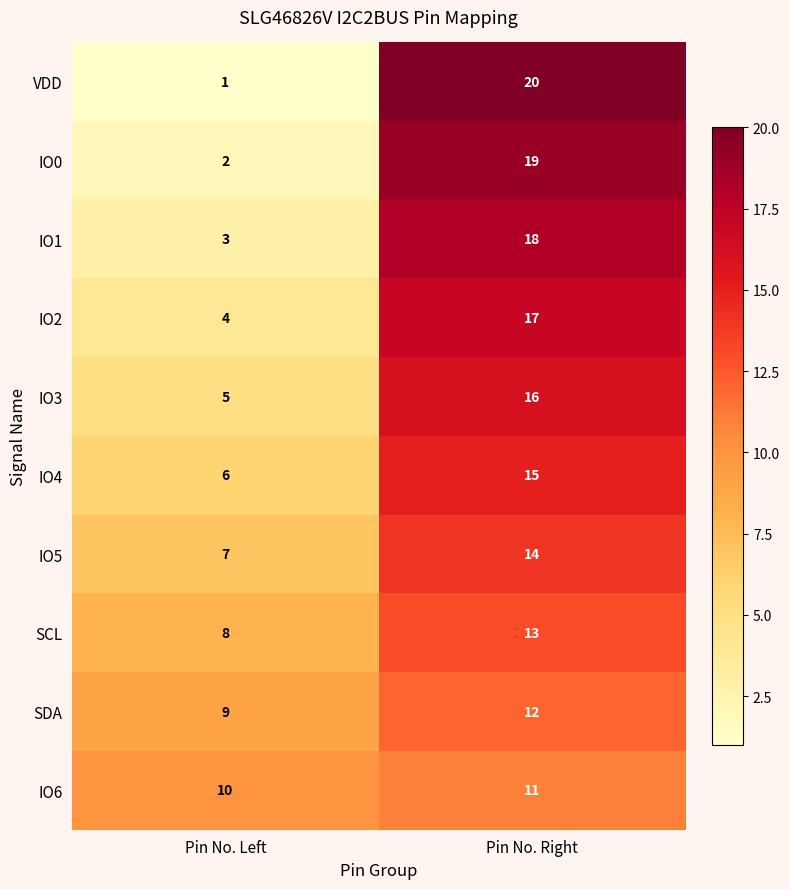

What is the sum of all IO0 values?

21